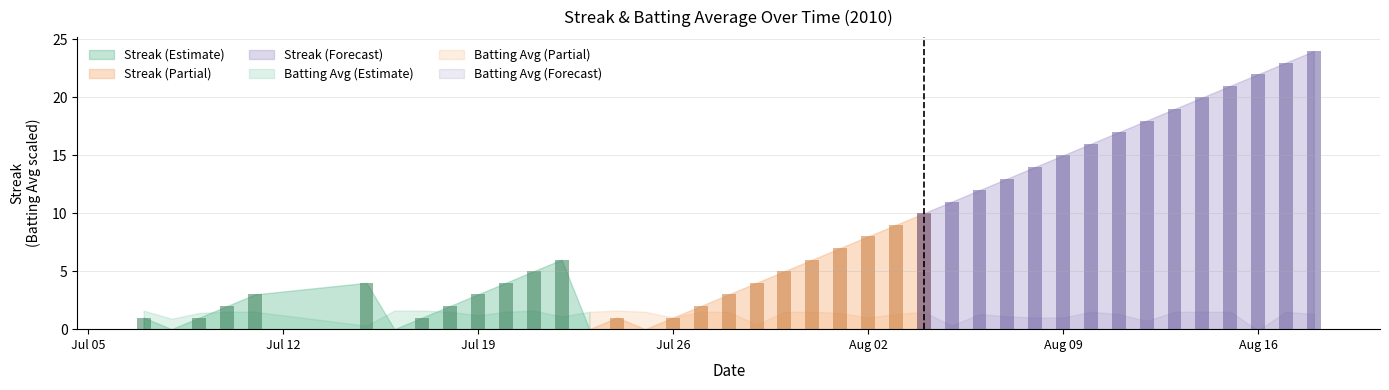

Which series has the widest spread of values?

Streak